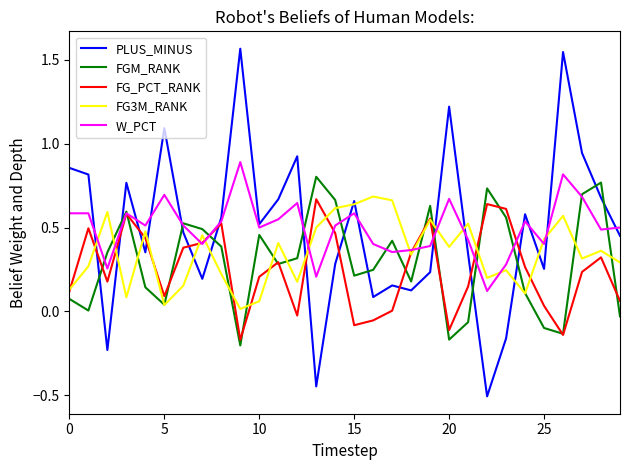

True or false: W_PCT and FG3M_RANK cross at least once.

True